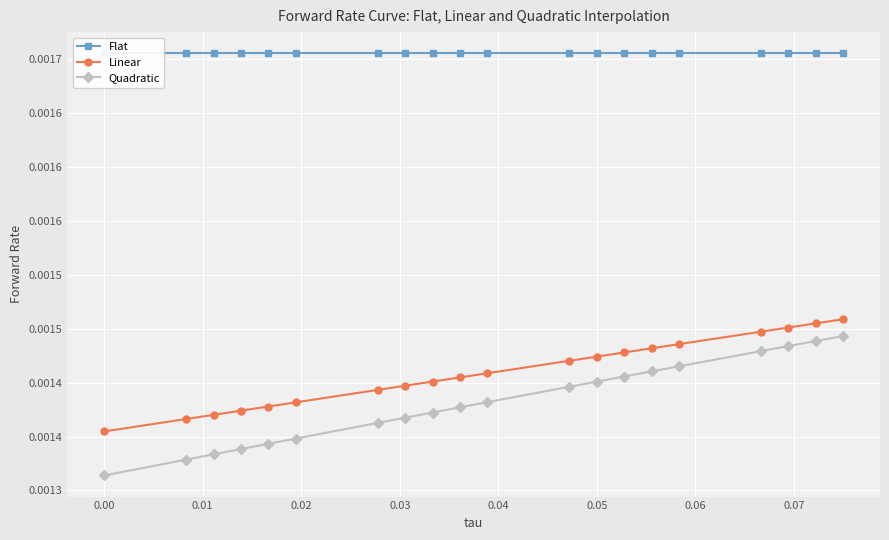

Does the chart display data point markers on the line(s)?

Yes